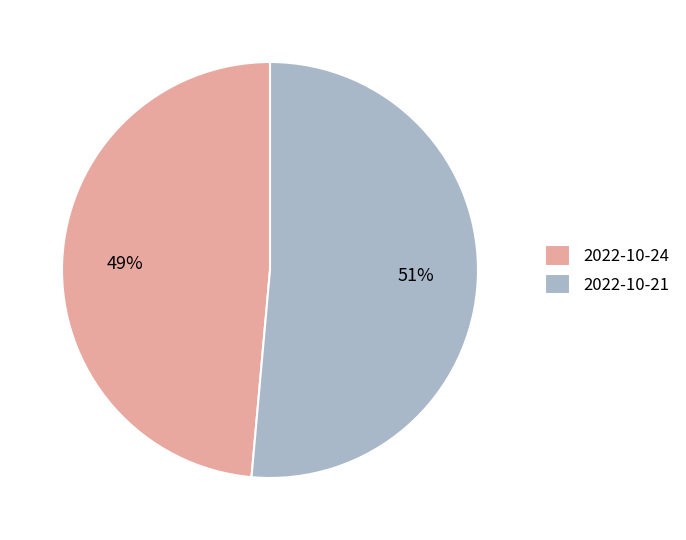

Count the number of slices in the pie.

2